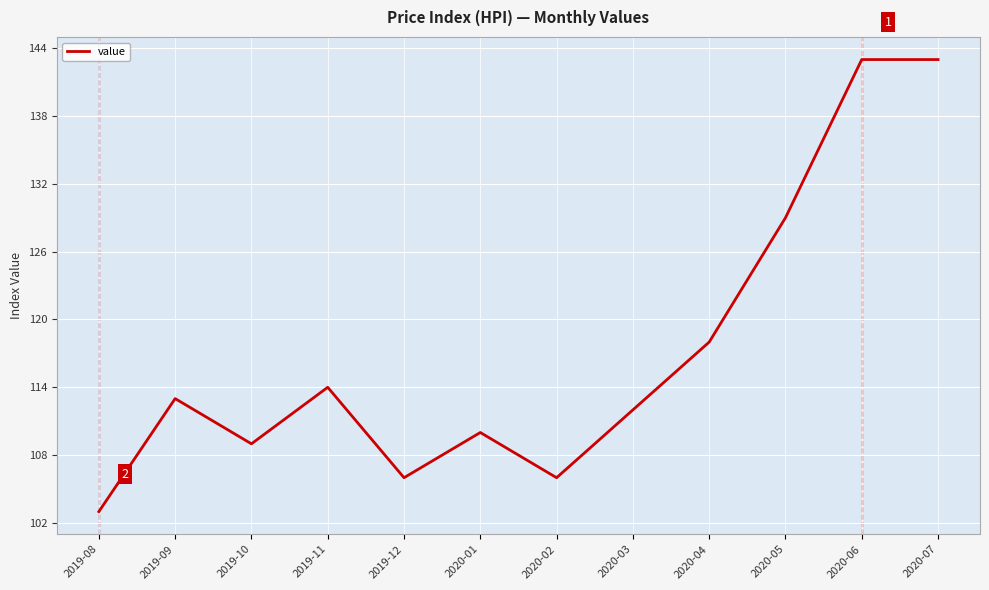

What is the sum of the values at 2020-04 and 2020-05?

247